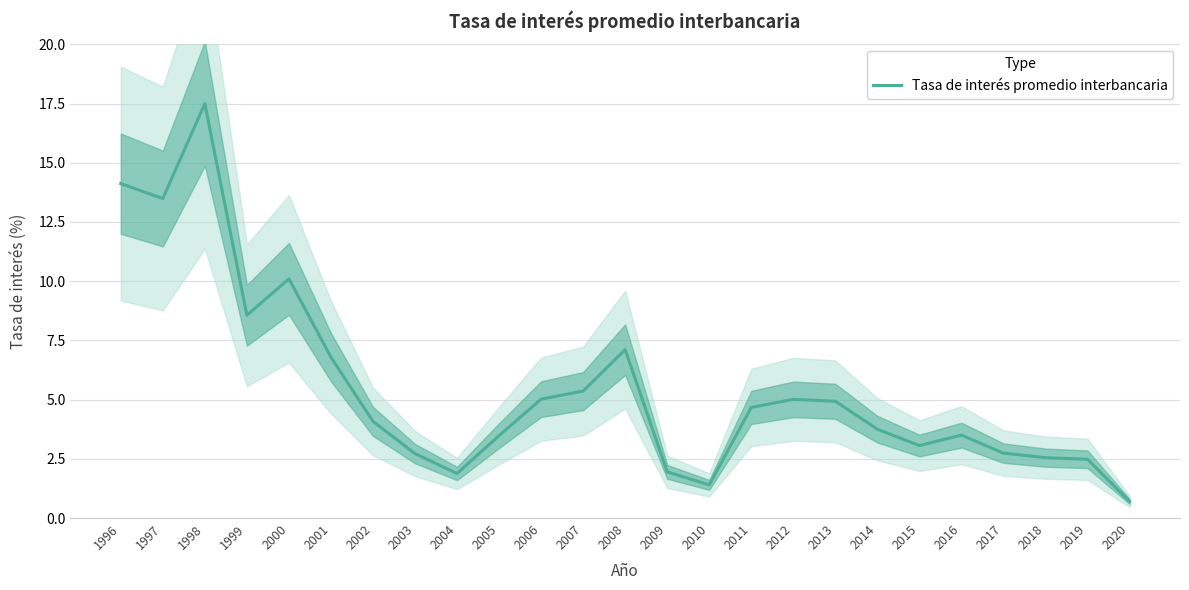

Reading left to right, list all the values displayed in this chart.

1996=14.1	1997=13.5	1998=17.5	1999=8.6	2000=10.1	2001=6.8	2002=4.1	2003=2.7	2004=1.9	2005=3.5	2006=5.0	2007=5.4	2008=7.1	2009=1.9	2010=1.4	2011=4.7	2012=5.0	2013=4.9	2014=3.8	2015=3.1	2016=3.5	2017=2.7	2018=2.5	2019=2.5	2020=0.7